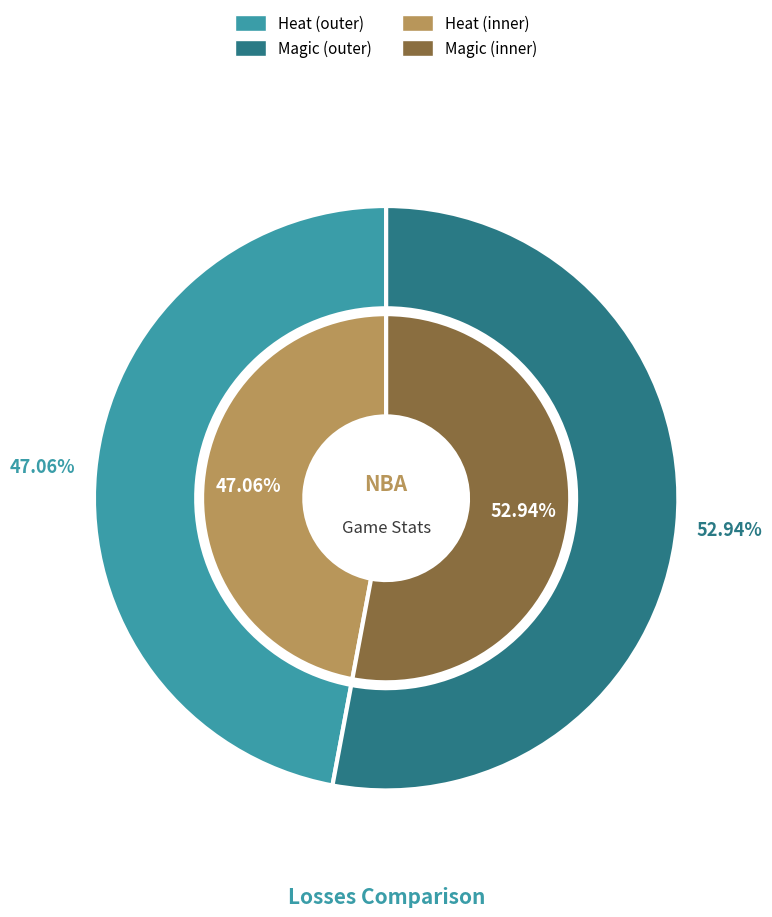

Which slice is the smallest?

Heat